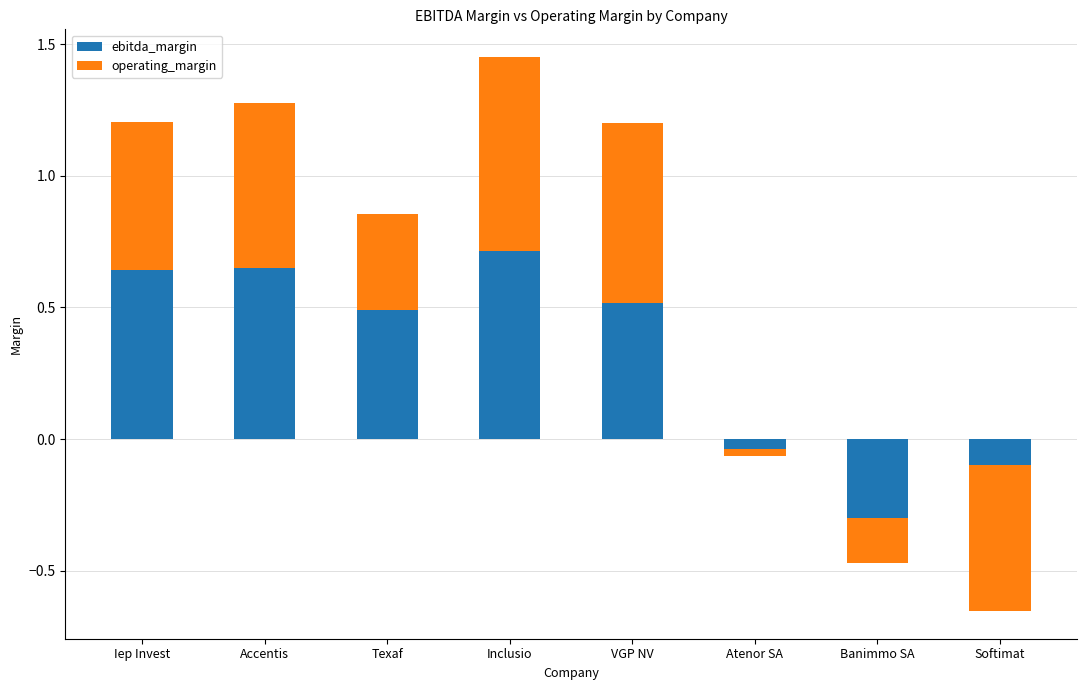

Are the bars horizontal?

No